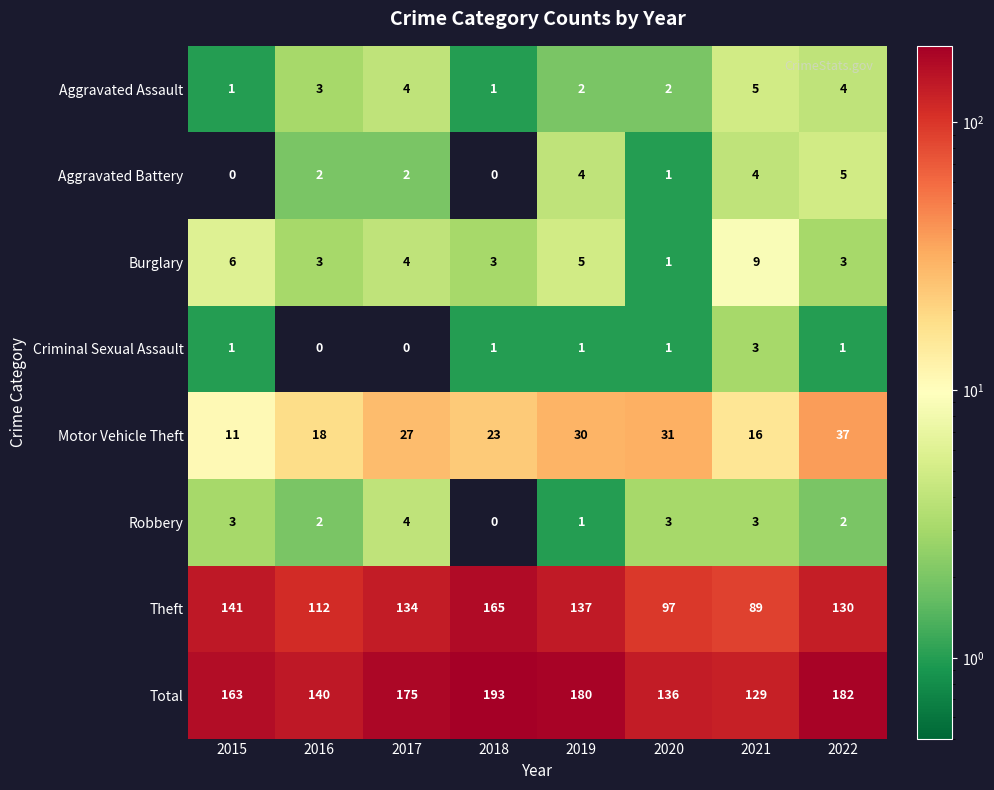

What is the difference between the maximum and minimum values in the Theft series?

76